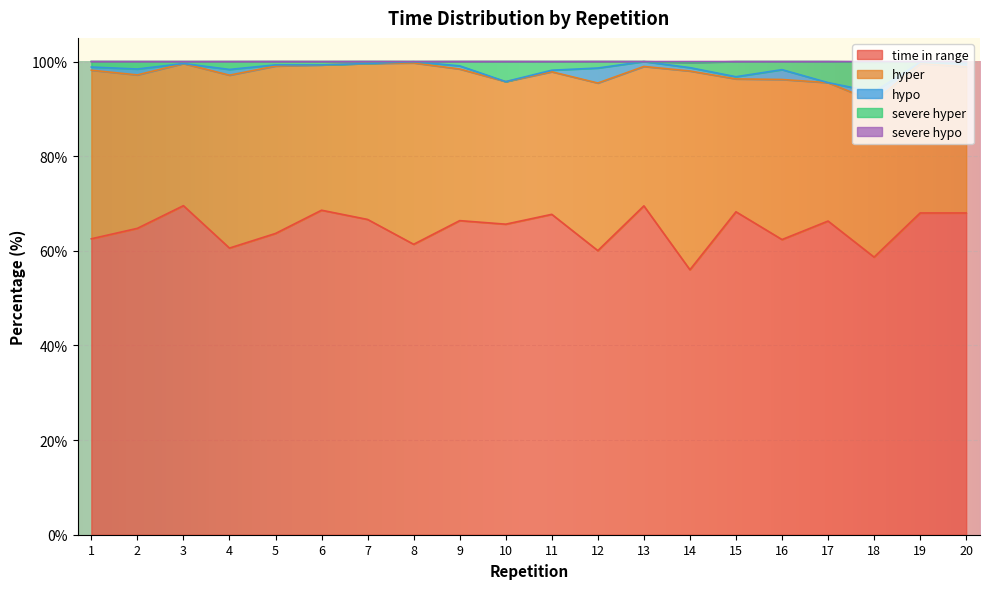

How many interior local valleys does the severe hyper series have?

6